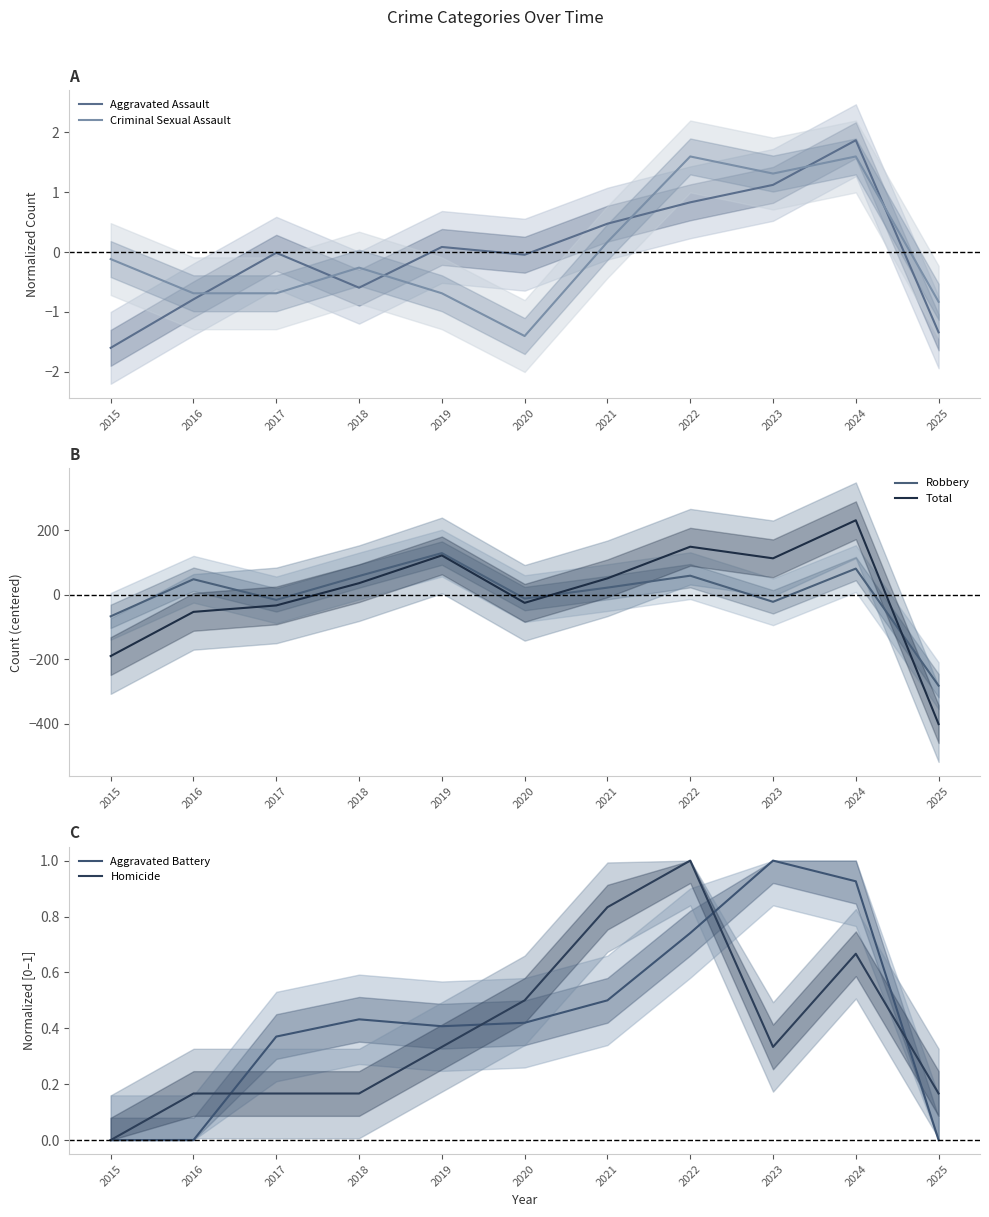

How many data points in Aggravated Battery are above 0?

8